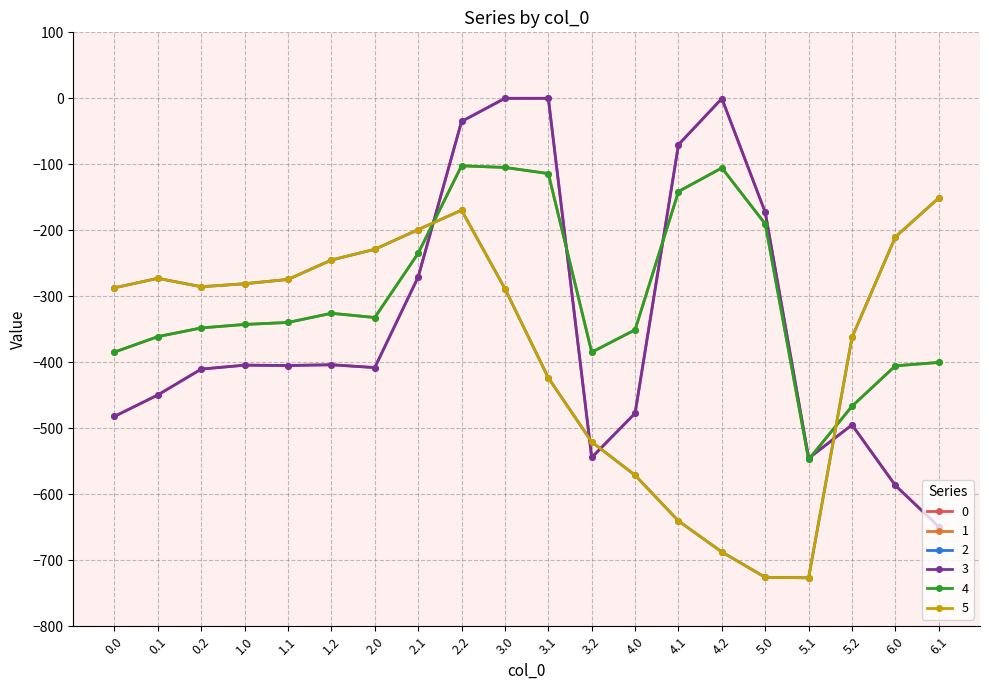

How many intersections are there between 5 and 4?

2